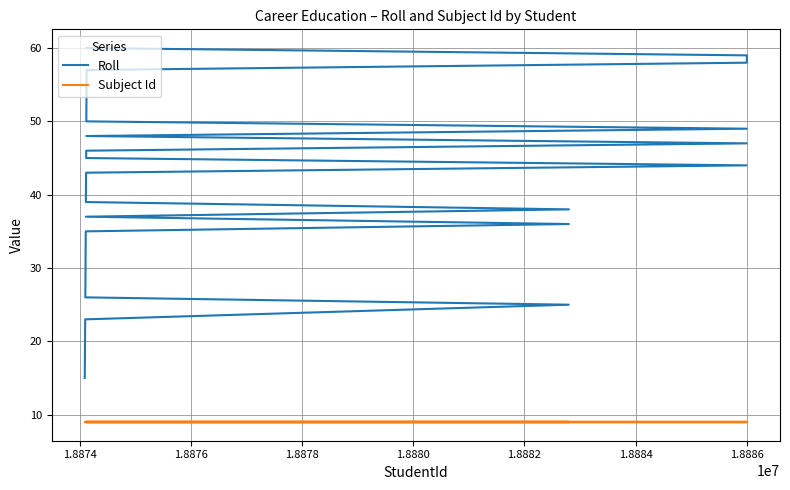

What are all the series names shown in the legend?

Roll, Subject Id